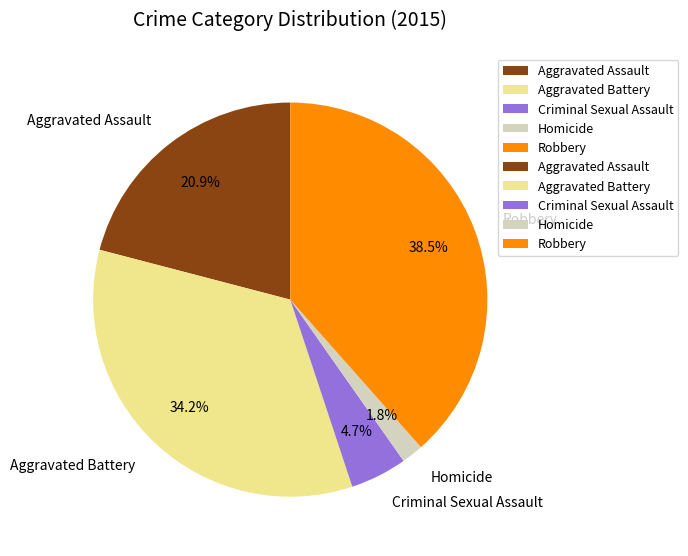

Count the number of slices in the pie.

5